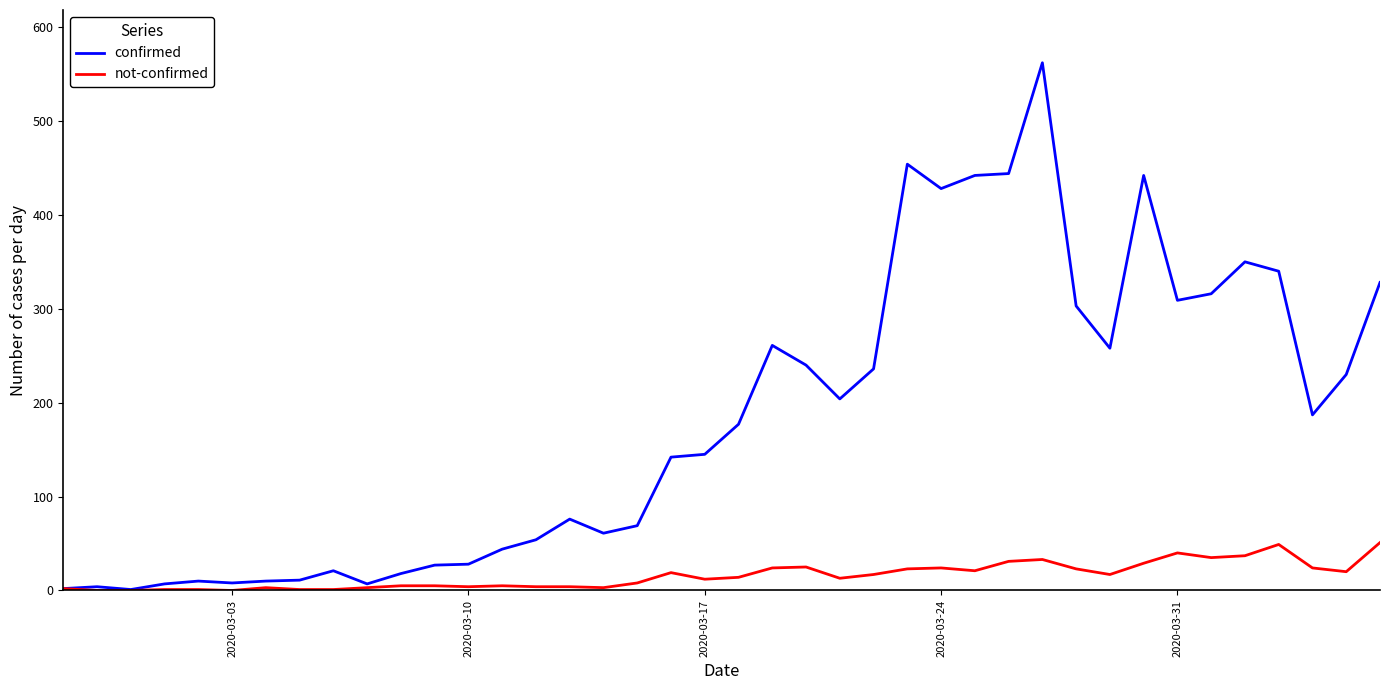

Which series has the widest spread of values?

confirmed